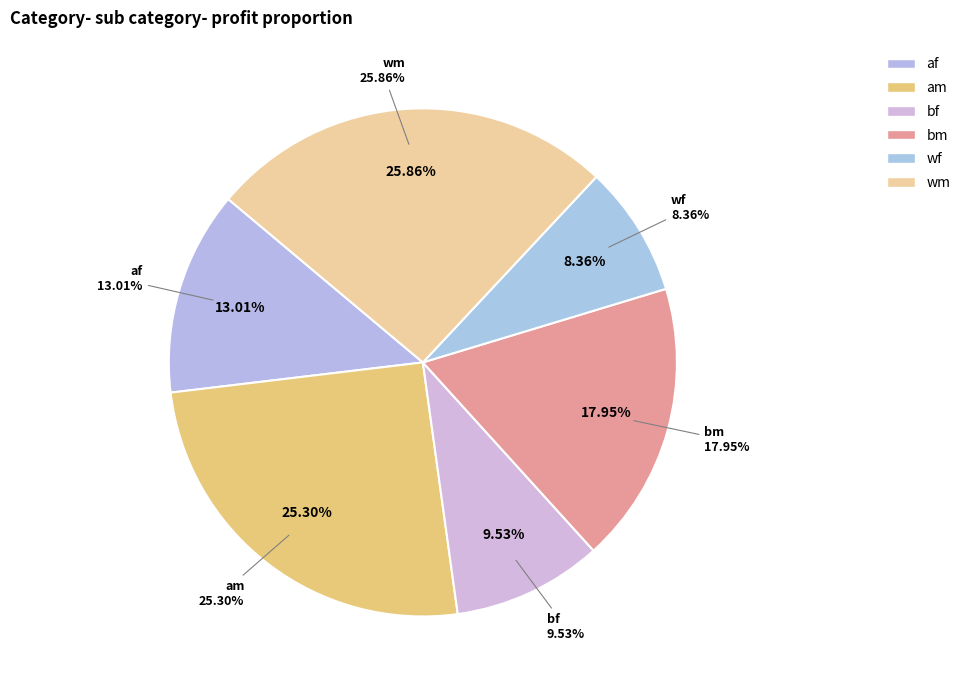

Is am the majority of the pie?

No